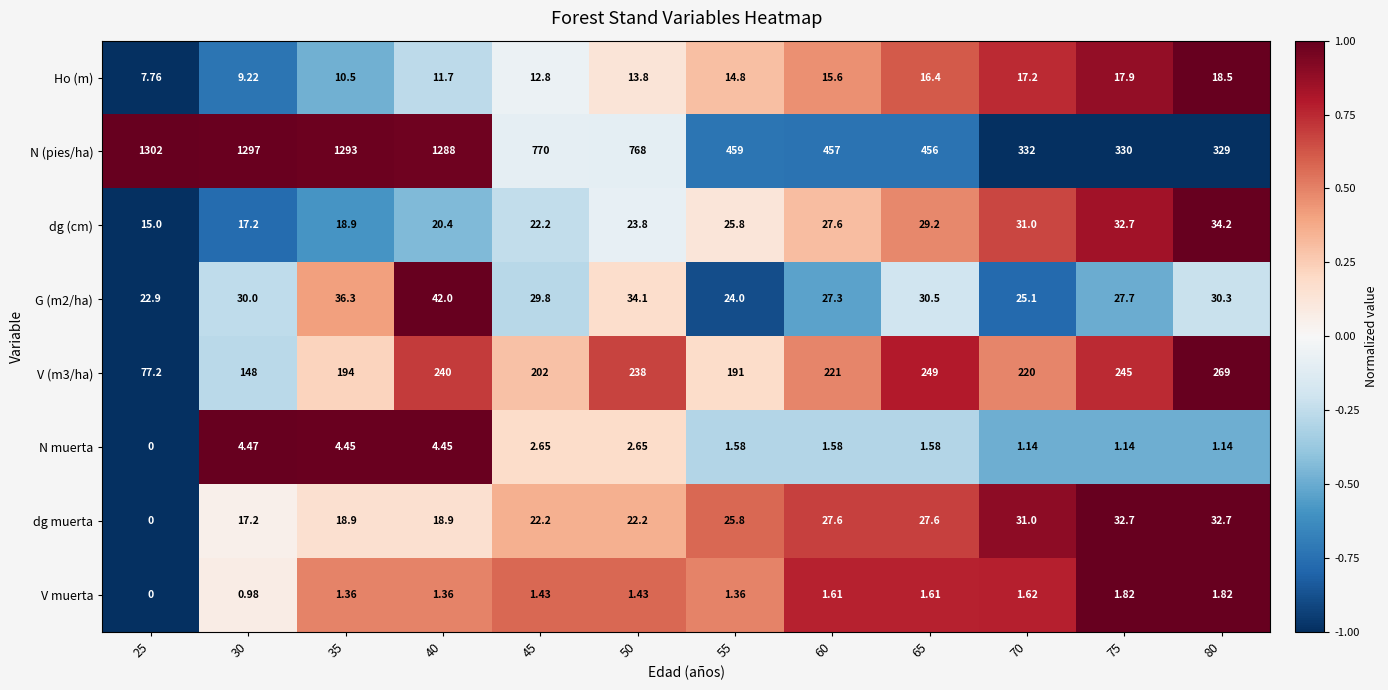

Between 55 and 70, which series saw the biggest shift?

N (pies/ha)